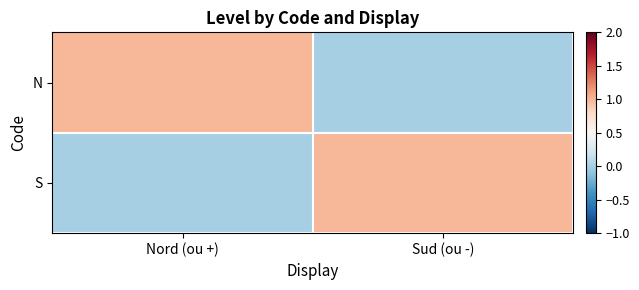

What is the difference between the highest and lowest values at Nord (ou +)?

1